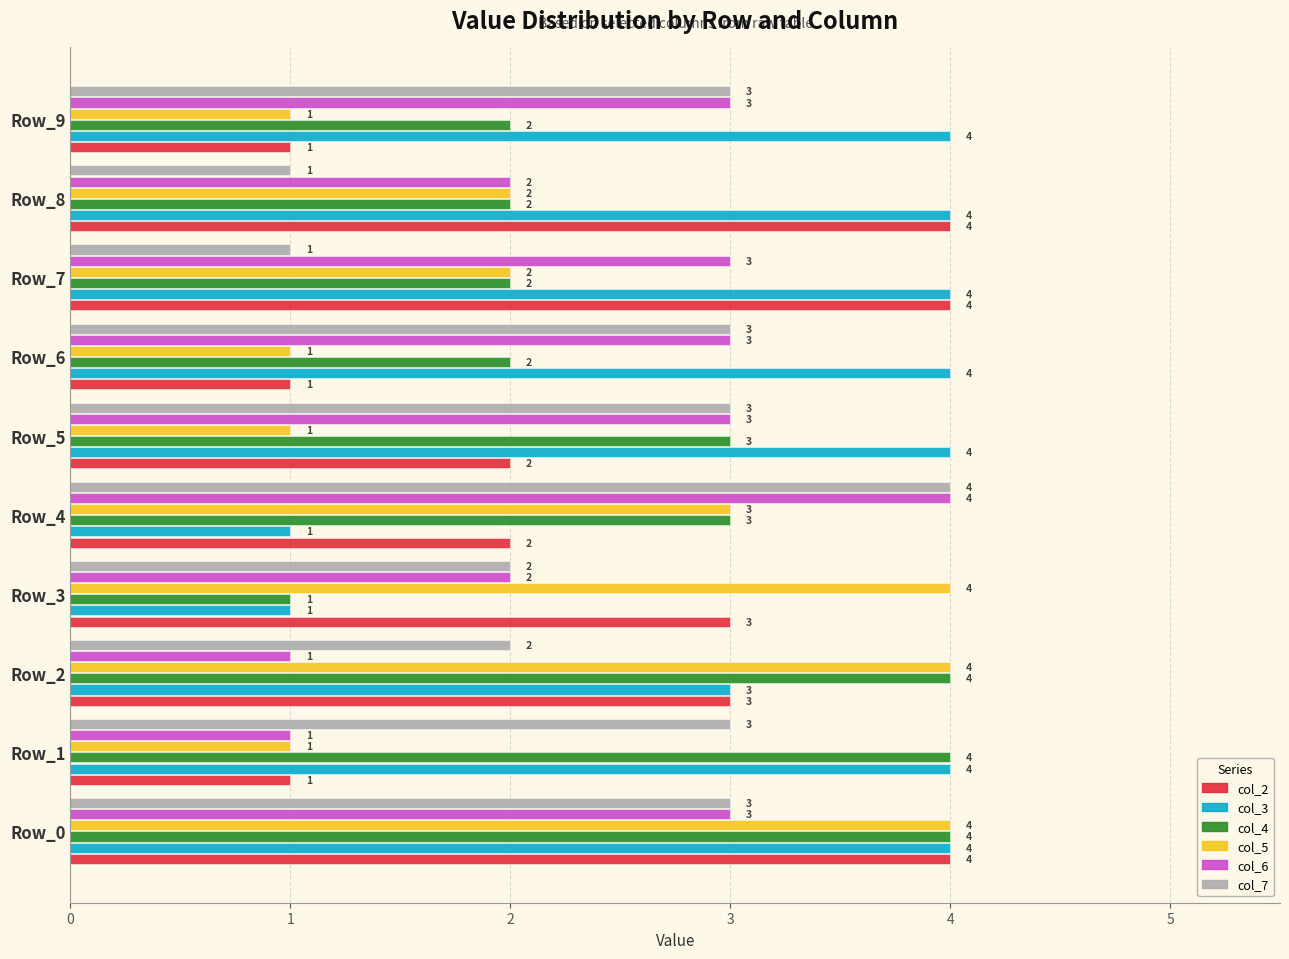

How many series are shown in this chart?

6